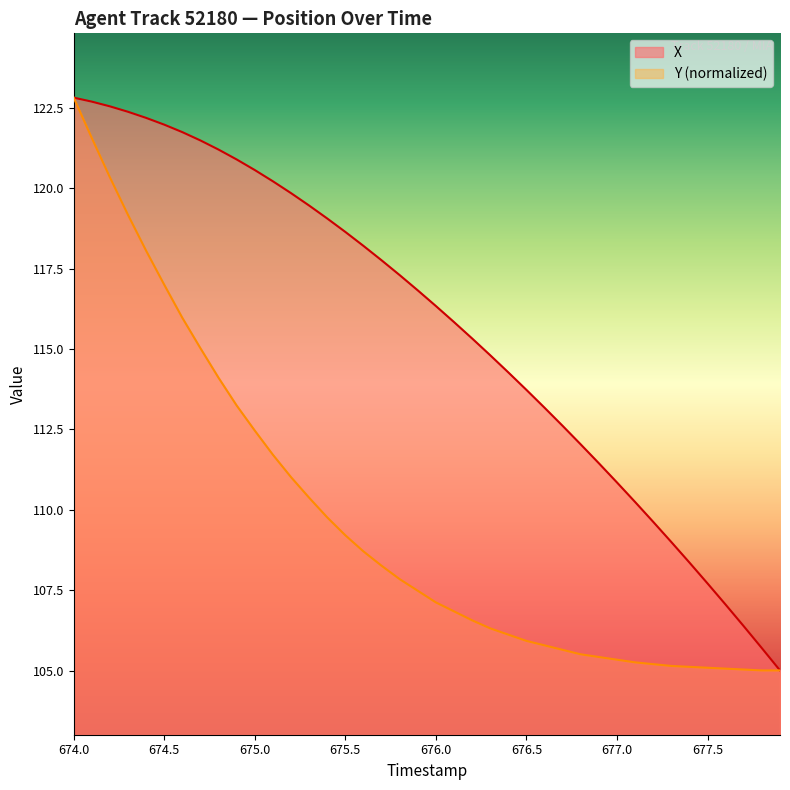

At which category is the sum across all series the highest?

674.0